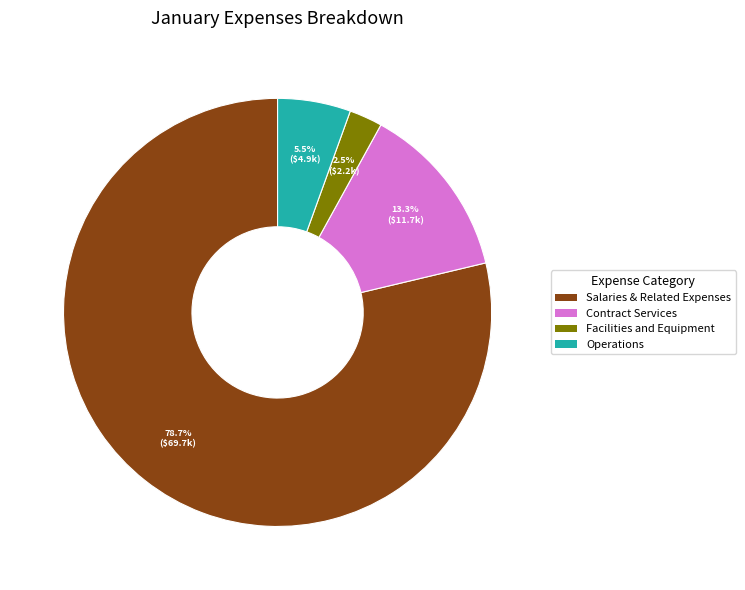

Which slice represents more than half of the pie?

Salaries & Related Expenses